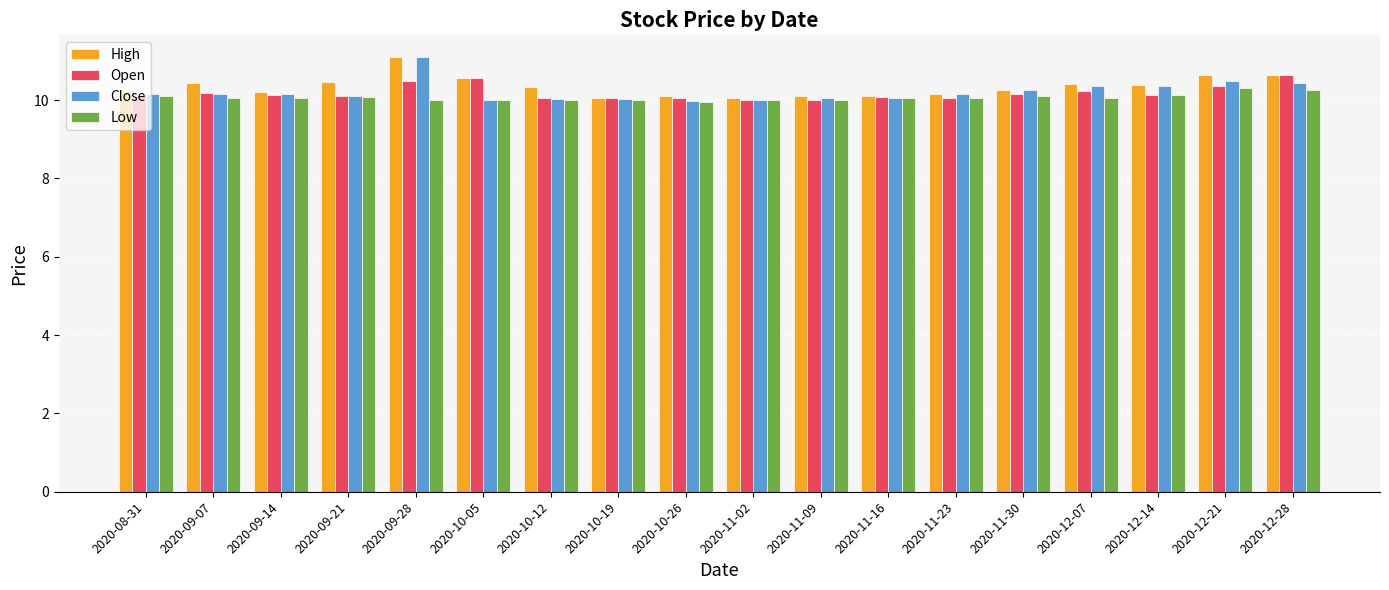

What is the average value of the Close series?

10.2